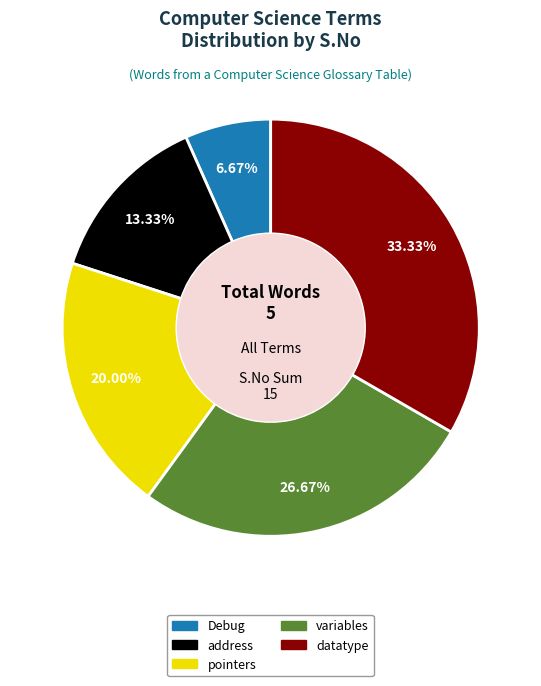

What percentage is the pointers slice, to the nearest percent?

20%